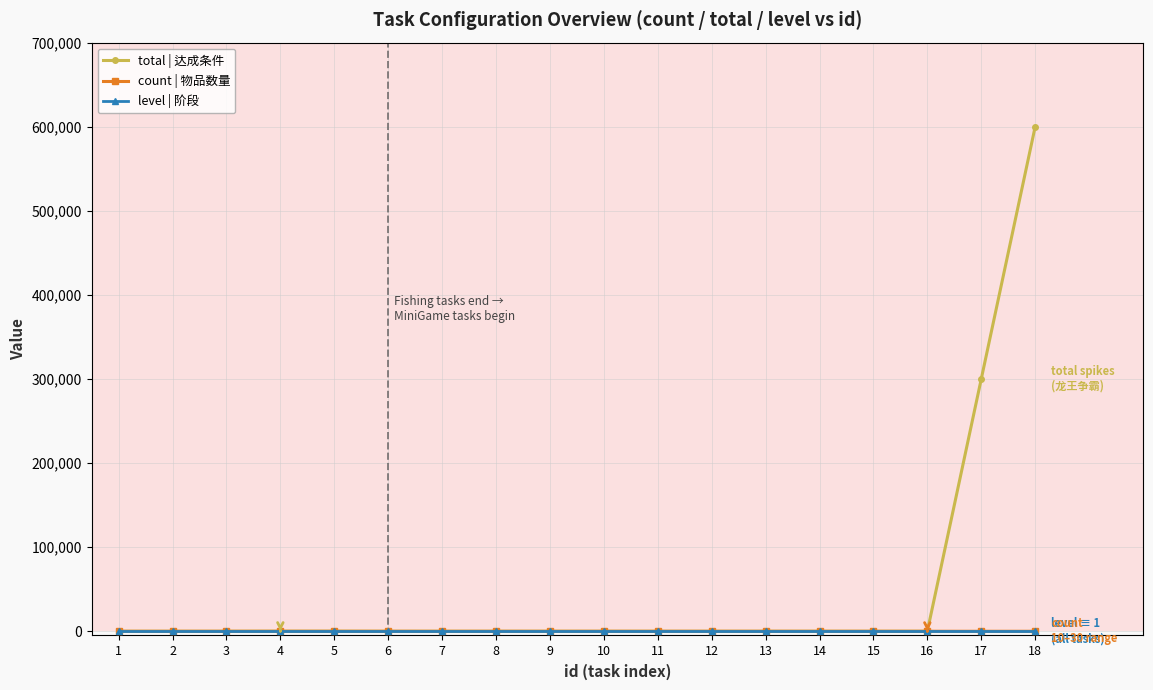

Does the chart have visible grid lines?

Yes